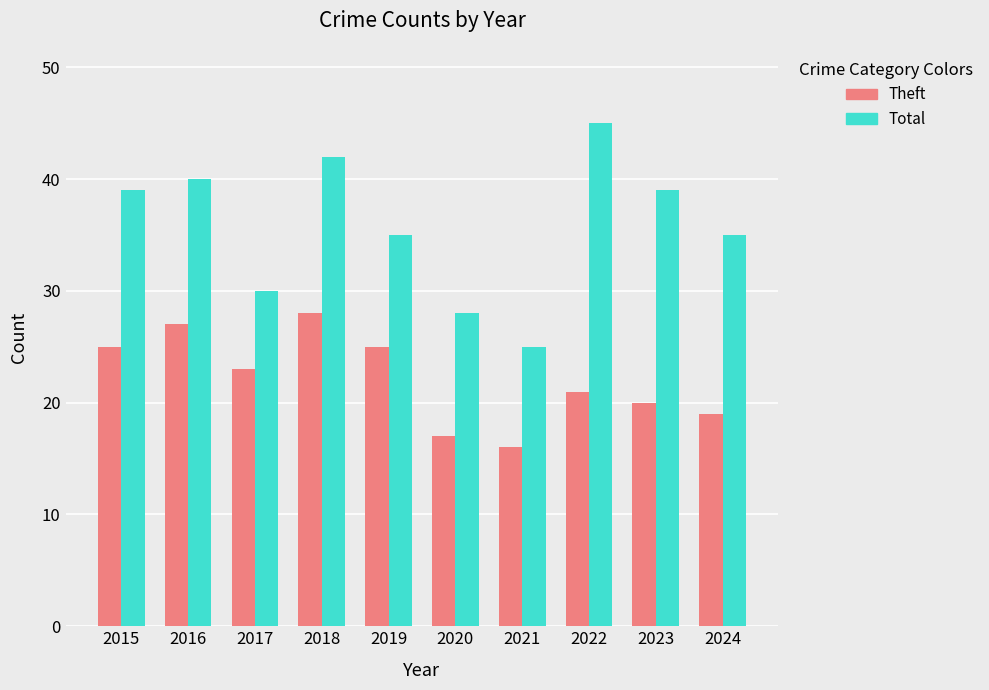

What is the sum of all Theft values?

221